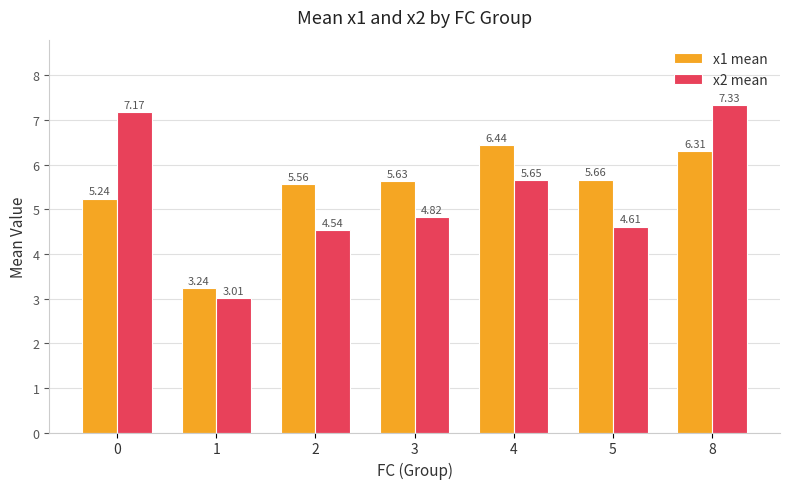

Which category has the highest value in the x1 mean series?

4